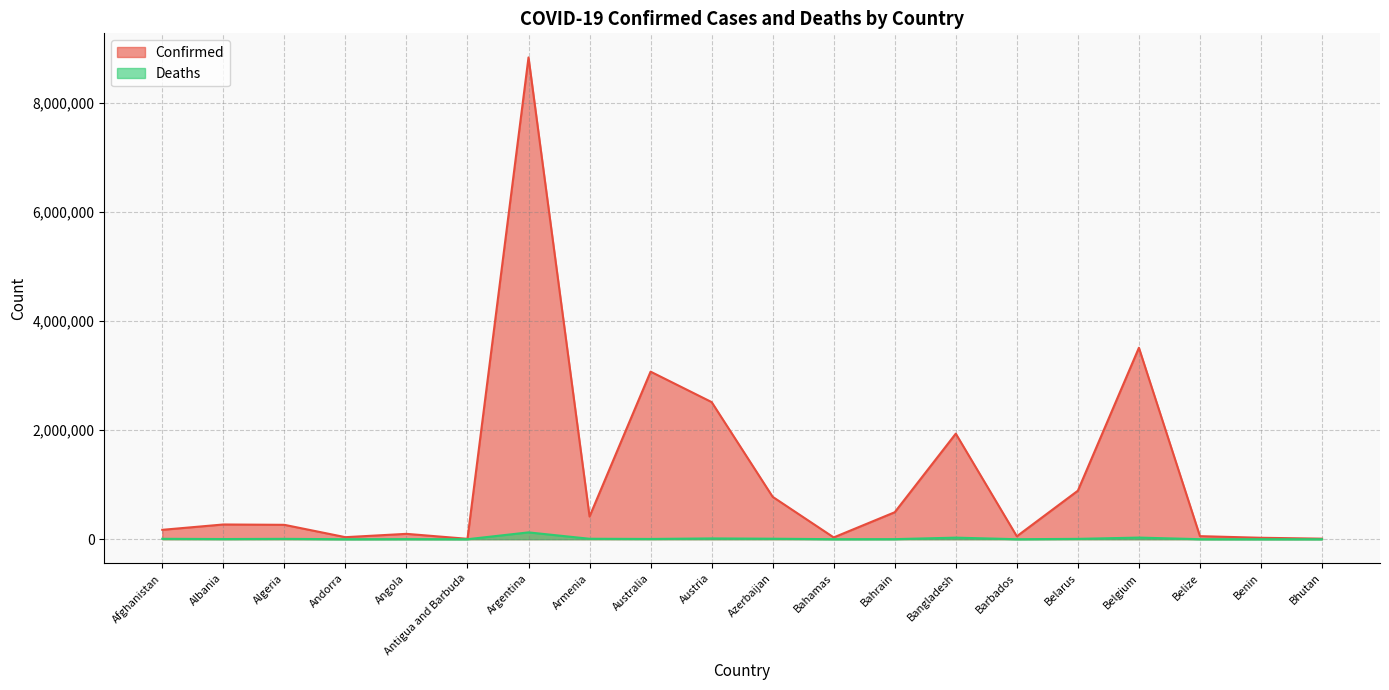

How many data points in Deaths are above 4965?

9